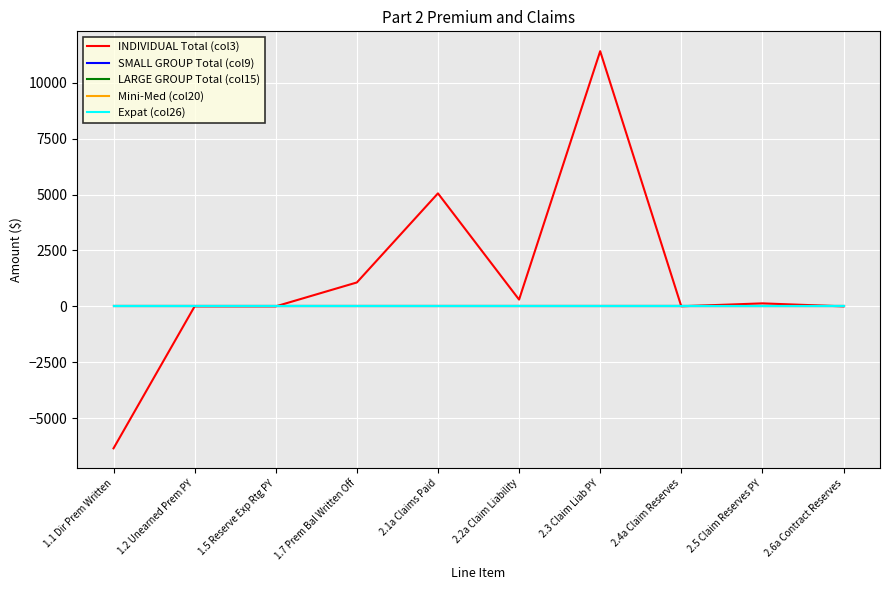

At which label is LARGE GROUP Total (col15) closest to 0?

1.1 Dir Prem Written